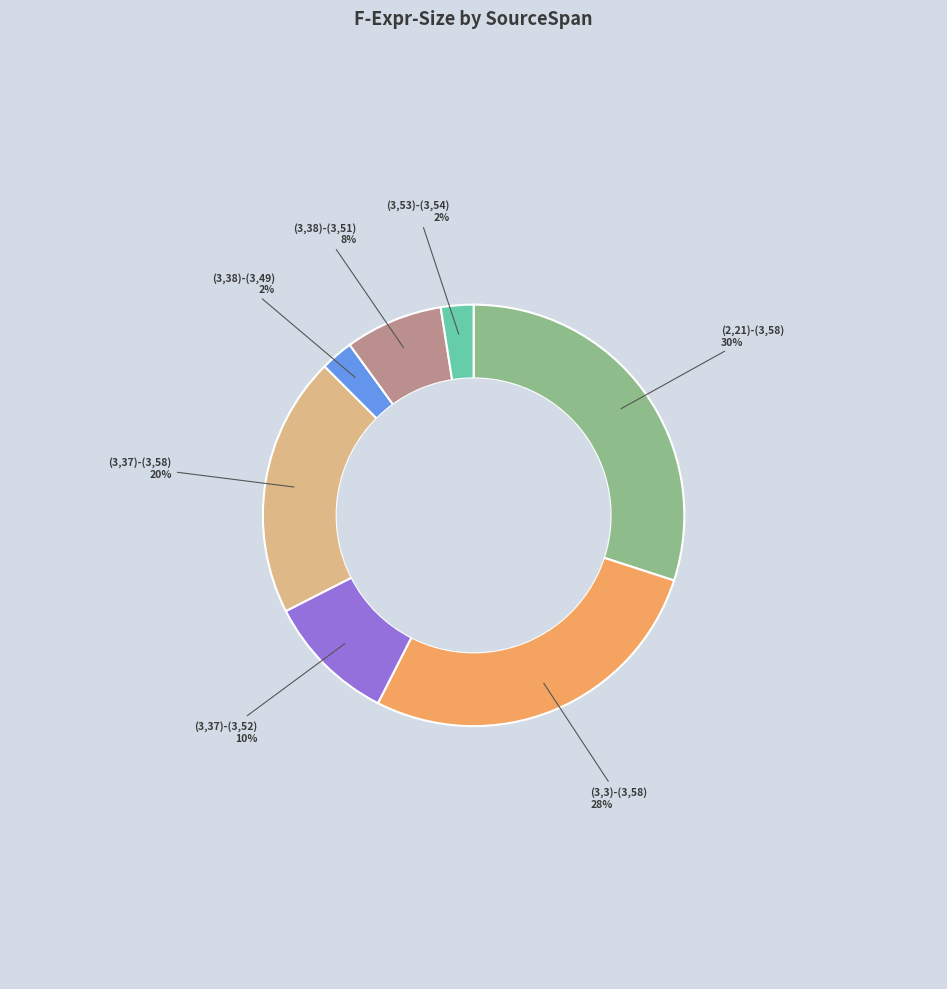

How many segments does this pie chart have?

7